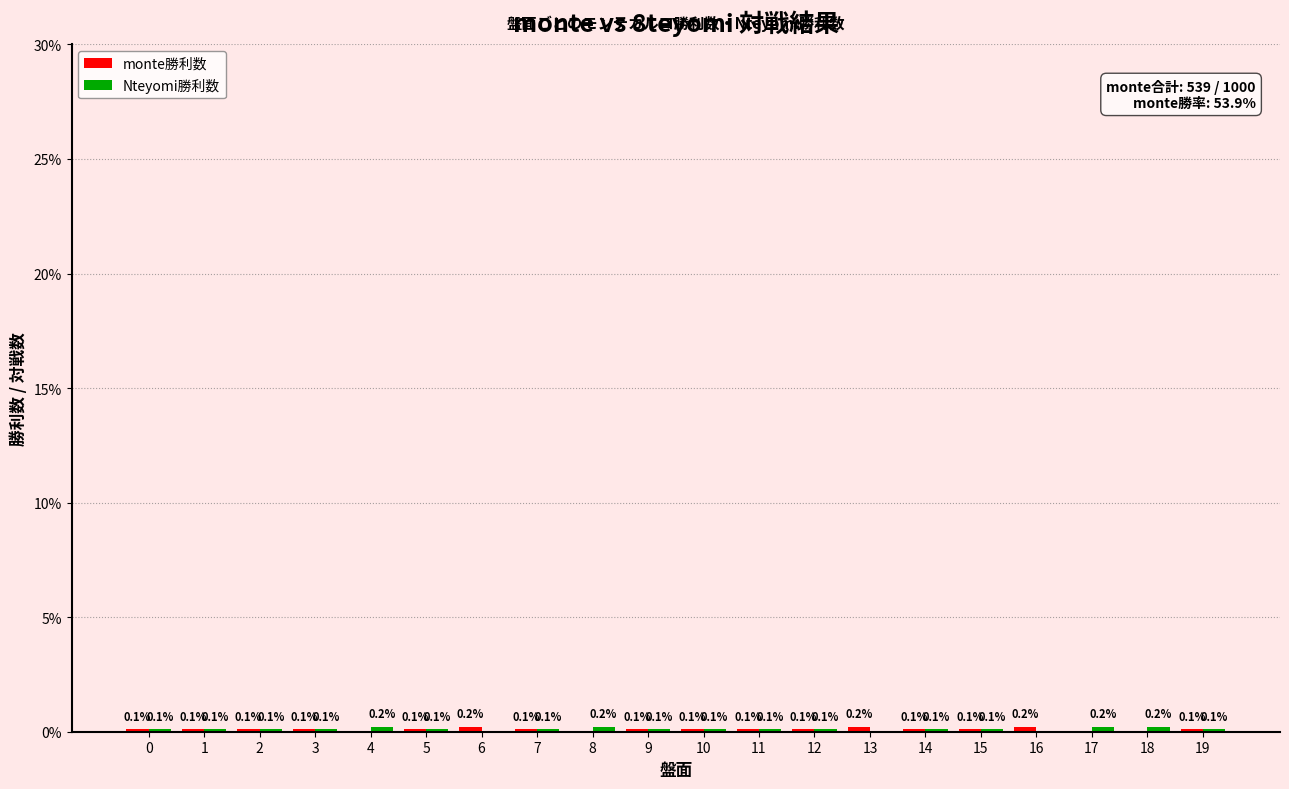

Rank the categories by monte勝利数 value from highest to lowest.

6, 13, 16, 0, 1, 2, 3, 5, 7, 9, 10, 11, 12, 14, 15, 19, 4, 8, 17, 18